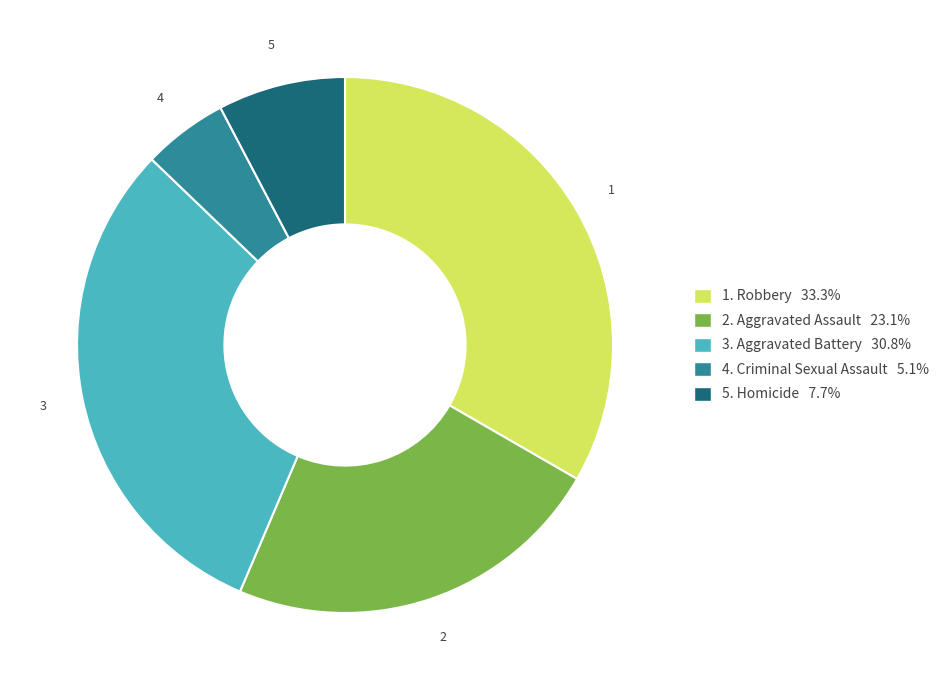

Does any single category account for the majority?

No